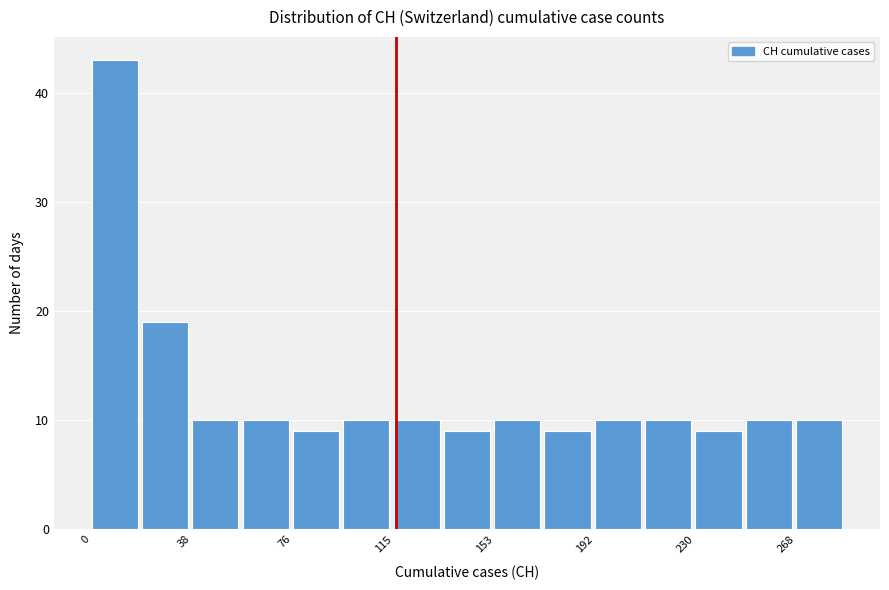

Around what value on the x-axis is the tallest bar? Give the approximate position of its centre, as read against the axis.

10